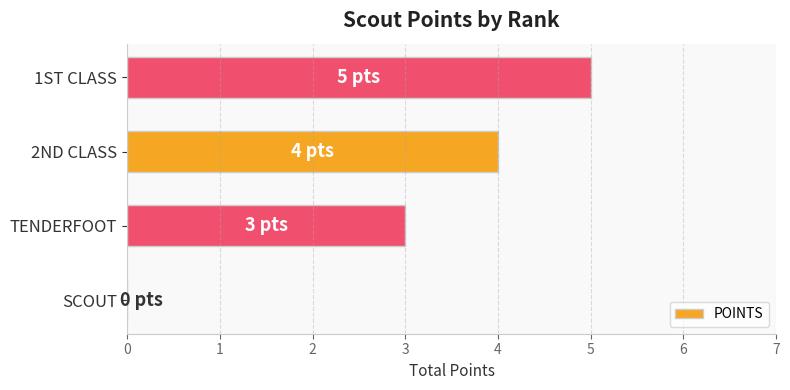

The chart shows a value of 4 at 2ND CLASS. True or false?

True